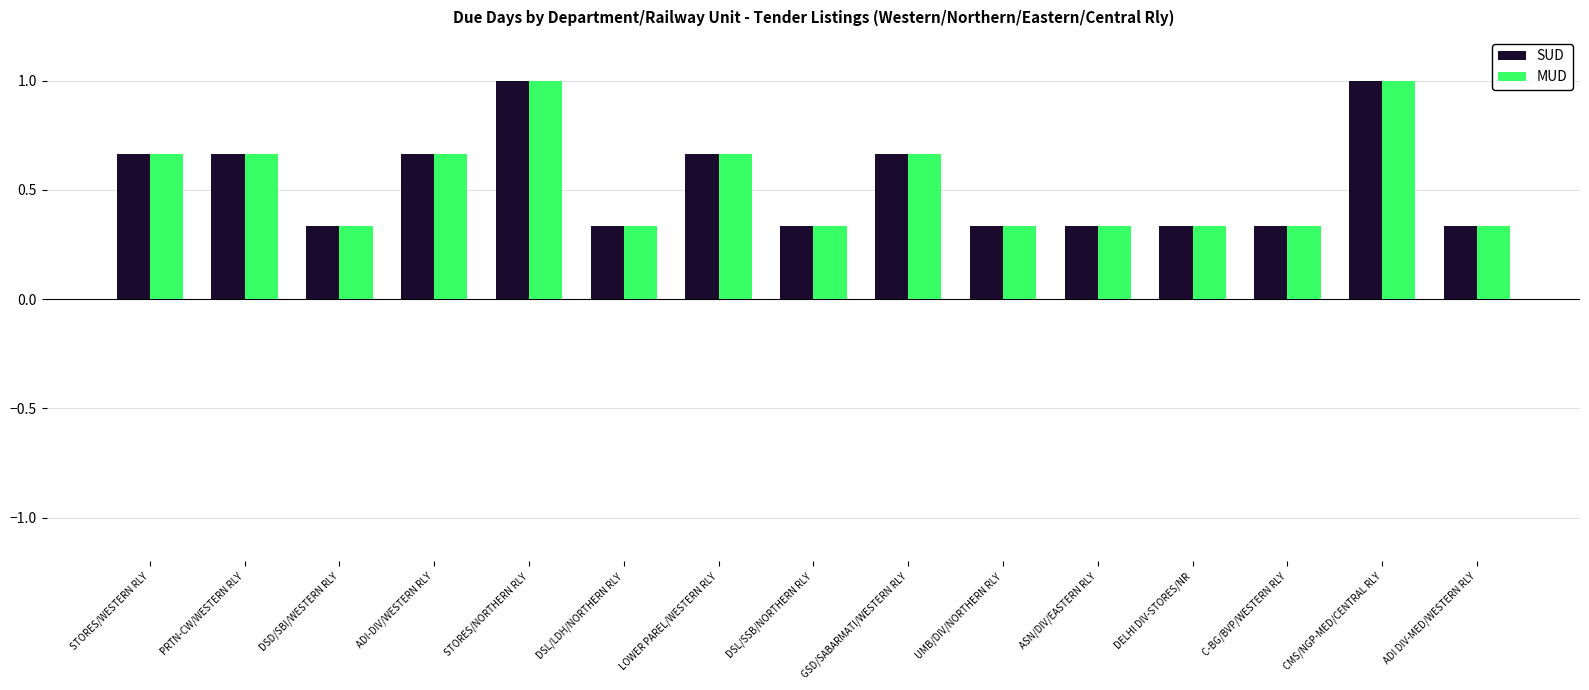

Is the value of SUD at GSD/SABARMATI/WESTERN RLY greater than the value of MUD at C-BG/BVP/WESTERN RLY?

Yes